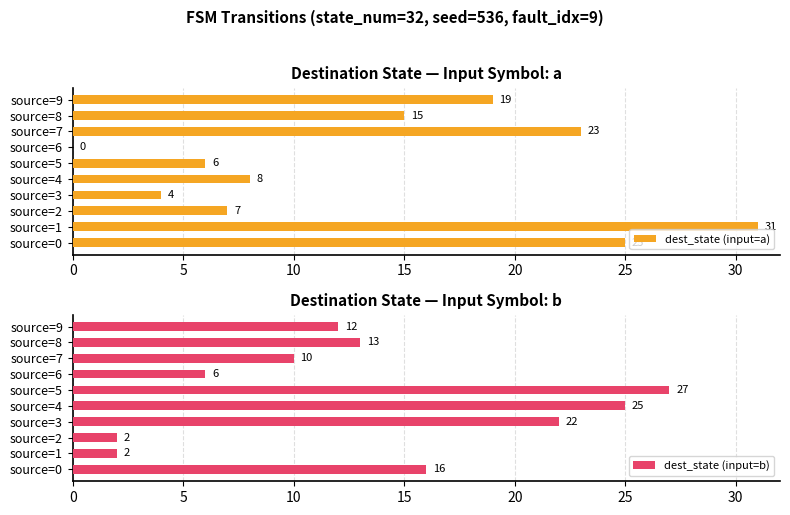

Which series has the largest total across all categories?

dest_state (input=a)